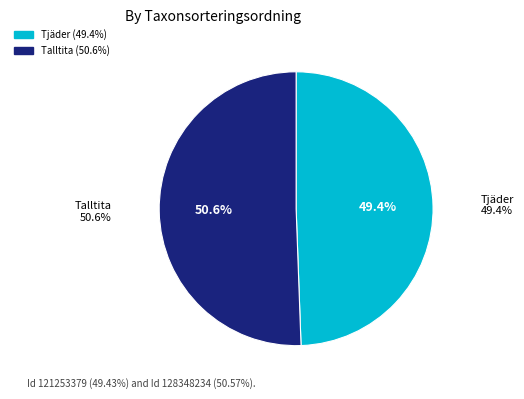

How many segments does this pie chart have?

2